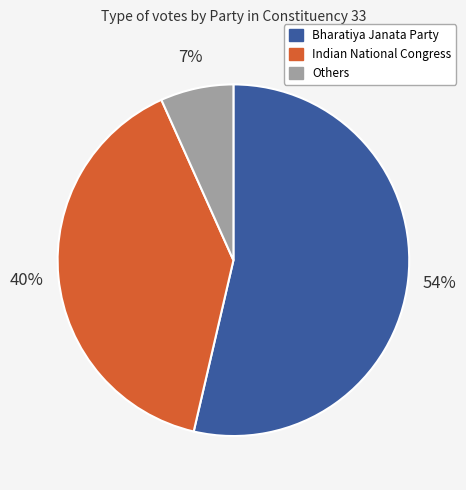

Does any single category account for the majority?

Yes